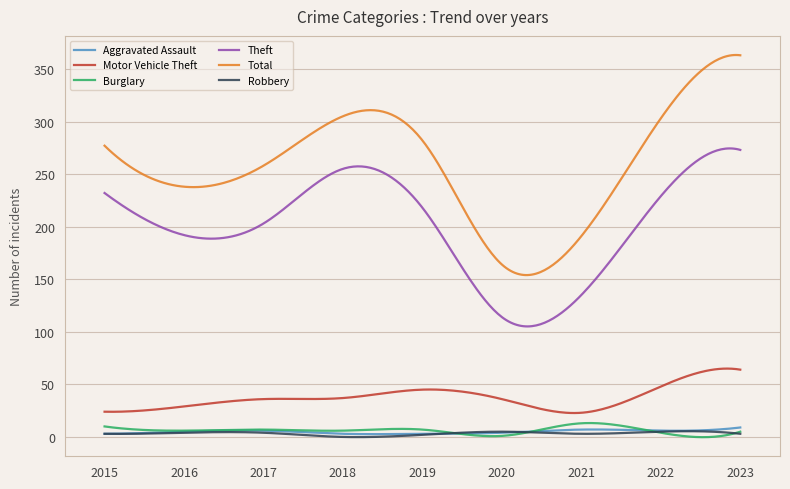

Which series has the widest spread of values?

Total